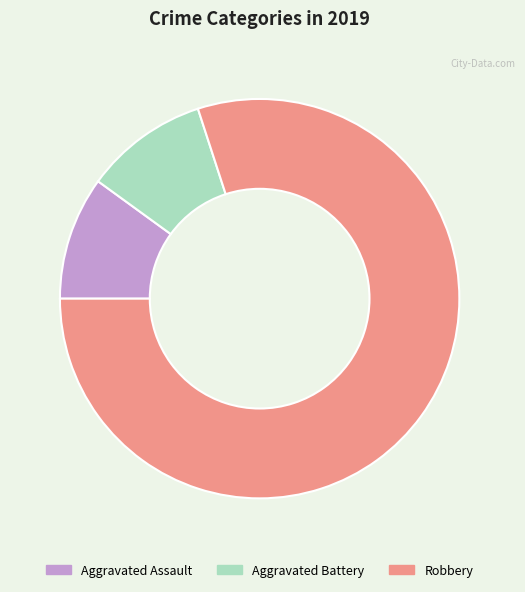

Which has a higher value, Robbery or Aggravated Assault?

Robbery